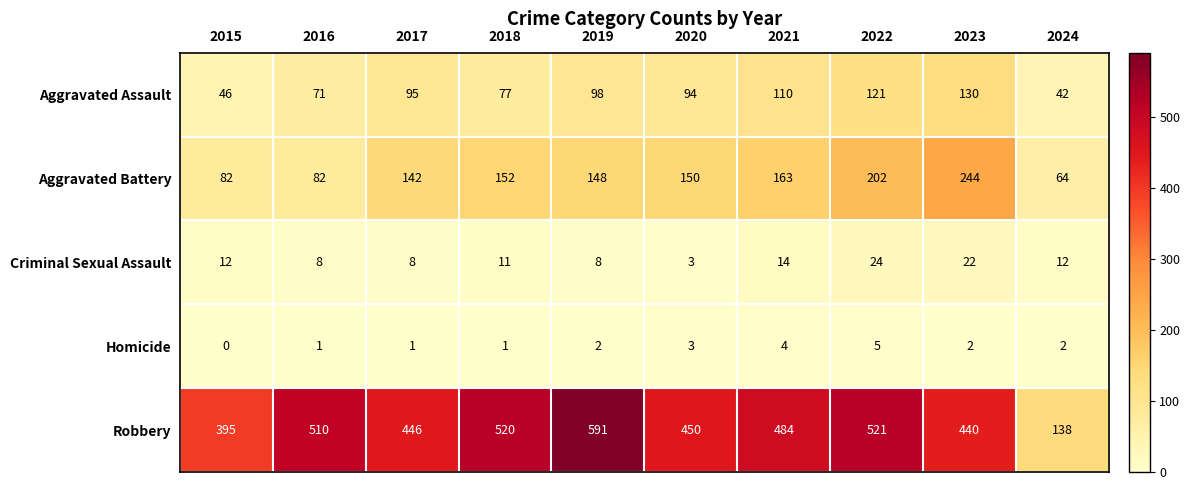

What is the sum of all Aggravated Battery values?

1429